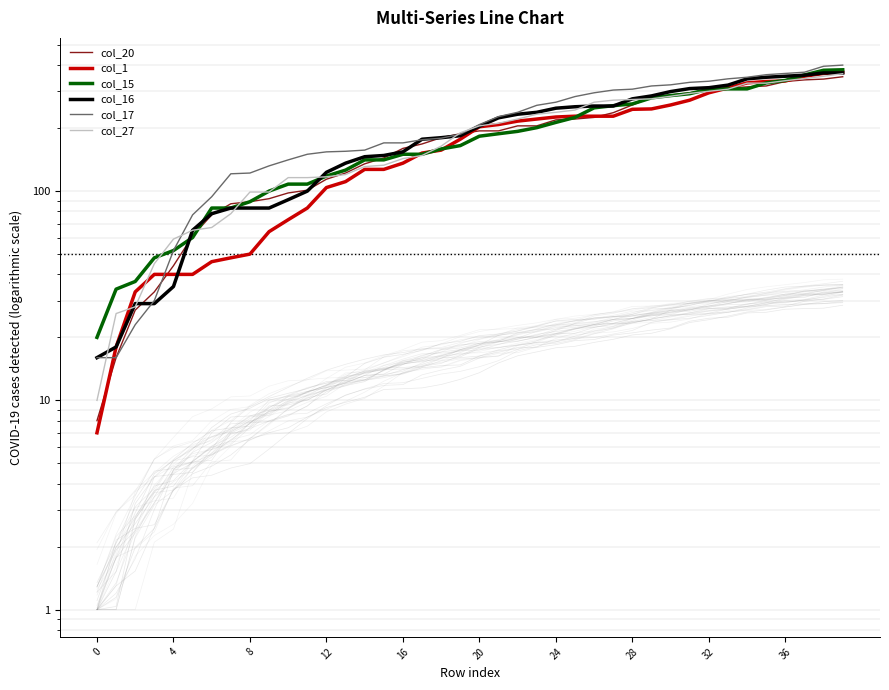

What is the sum of all col_20 values?

7383